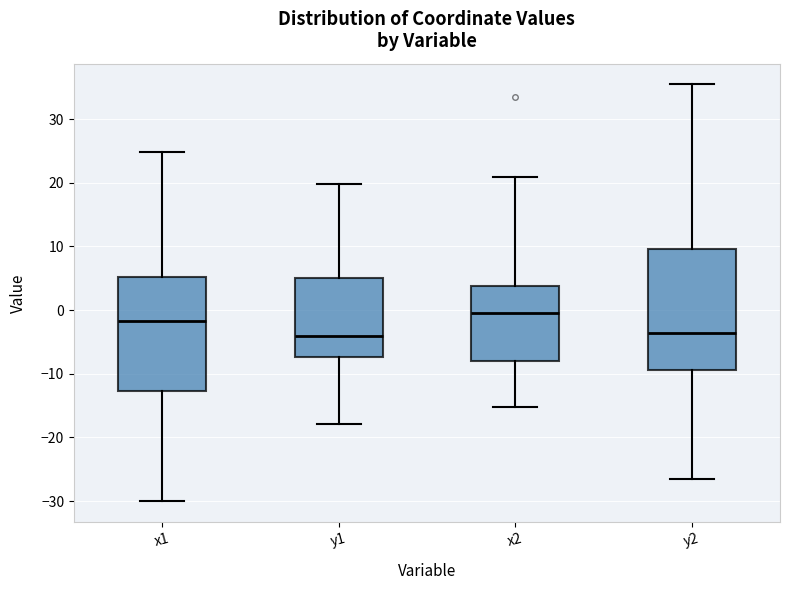

Where is the lower edge of the box for y1 on the y-axis? The values are not printed on the chart, so give them approximately, as read against the axis.

-7